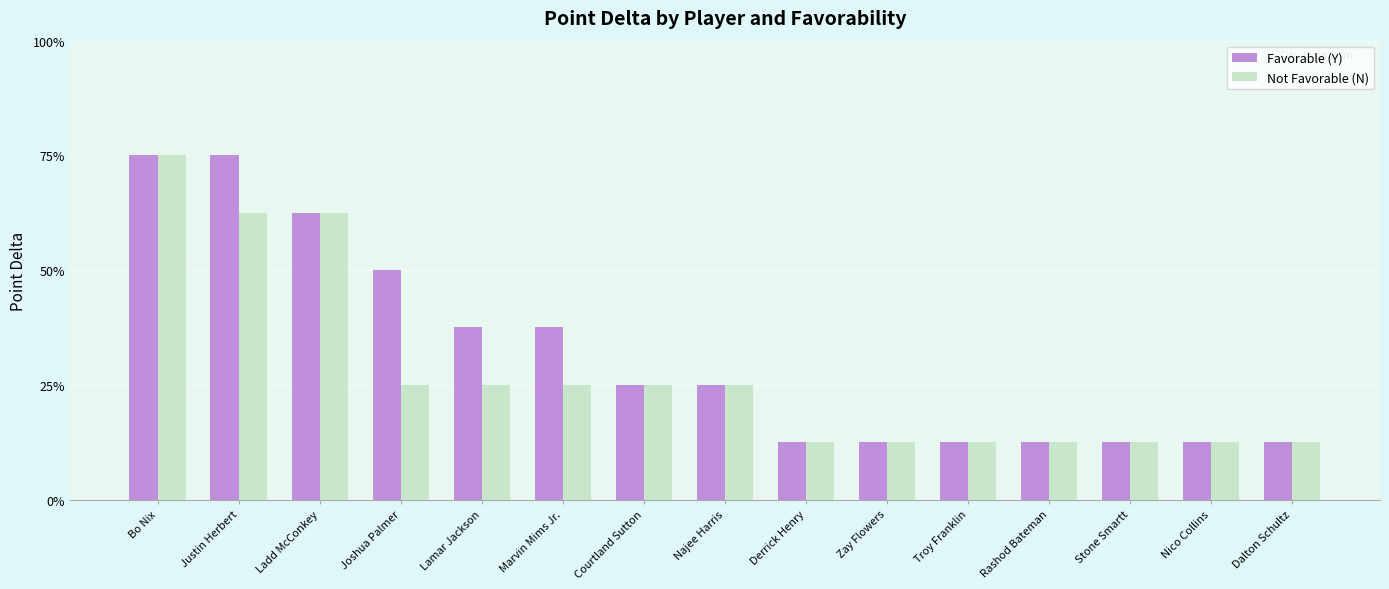

What is the maximum value for Favorable (Y)?

6